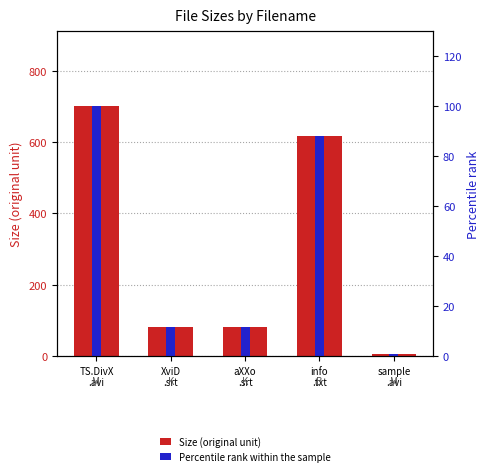

Reading right to left, transcribe all the data shown in this chart.

Size (original unit): sample
.avi=6.8	info
.txt=617.0	aXXo
.srt=81.1	XviD
.srt=83.0	TS.DivX
.avi=700.5
Percentile rank within the sample: sample
.avi=1.0	info
.txt=88.1	aXXo
.srt=11.6	XviD
.srt=11.9	TS.DivX
.avi=100.0